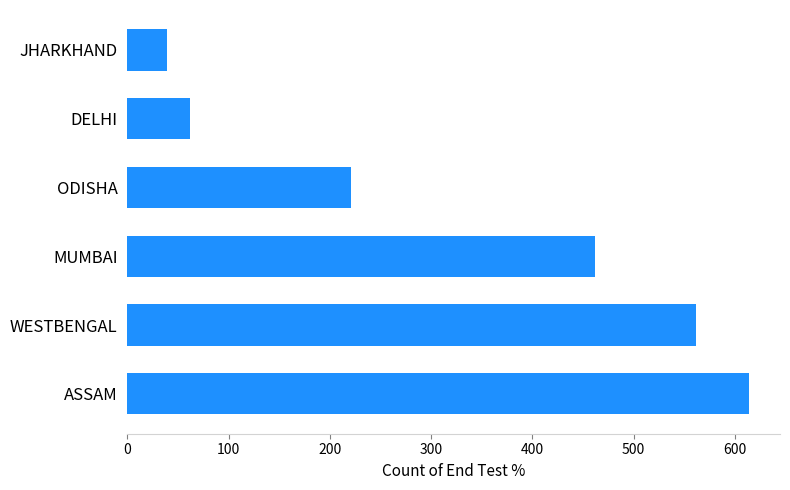

Between WESTBENGAL and MUMBAI, which is larger?

WESTBENGAL